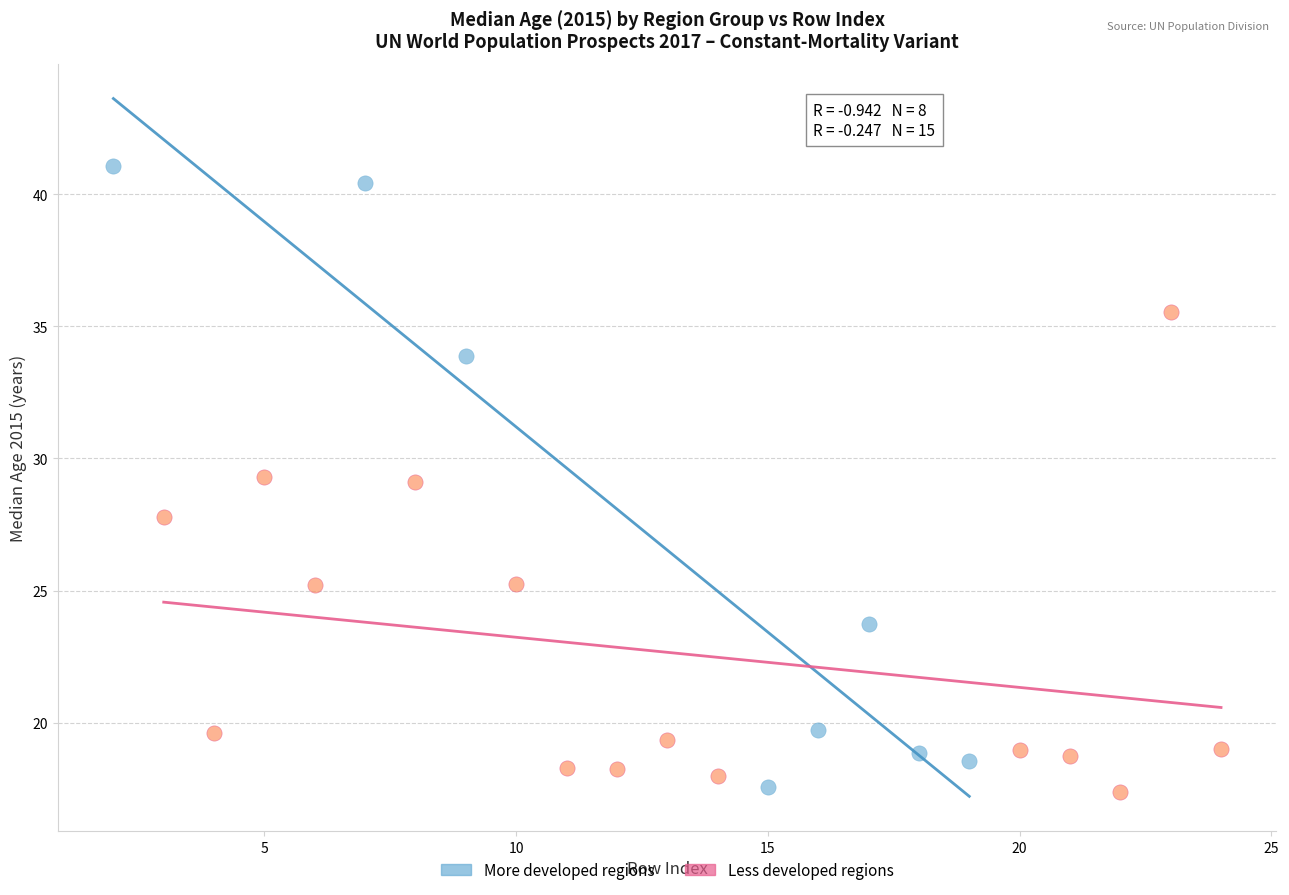

Which series has the largest Y range (max minus min)?

More developed regions